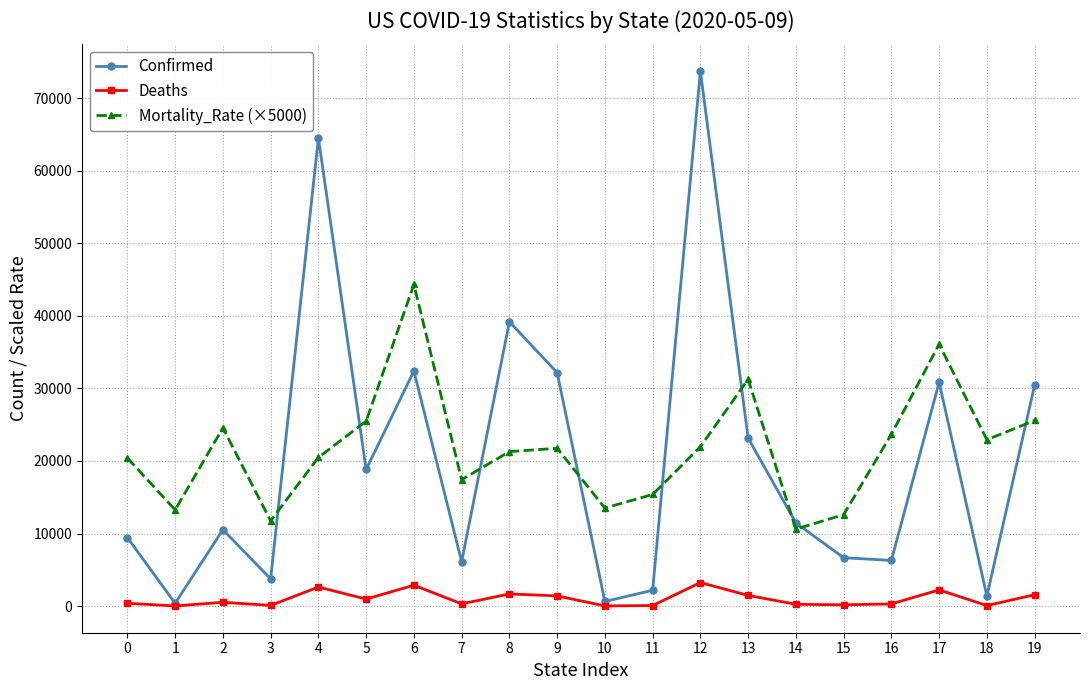

Which series has the largest range (max minus min)?

Confirmed